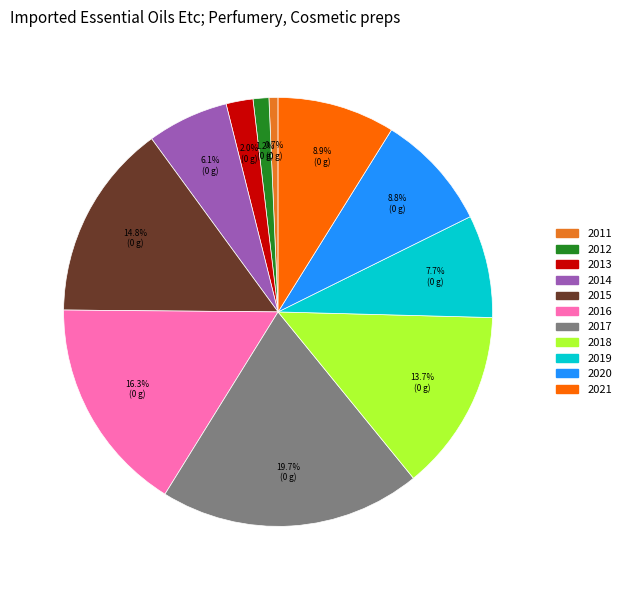

Combined, do 2016 and 2015 account for over 50%?

No